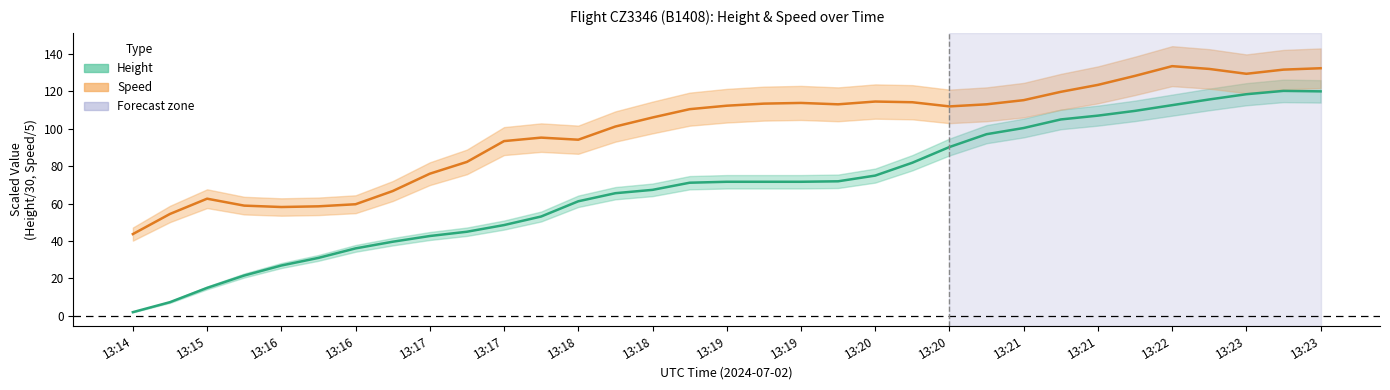

At 13:15, list the series in order from smallest to largest.

Height (center), Speed (center)